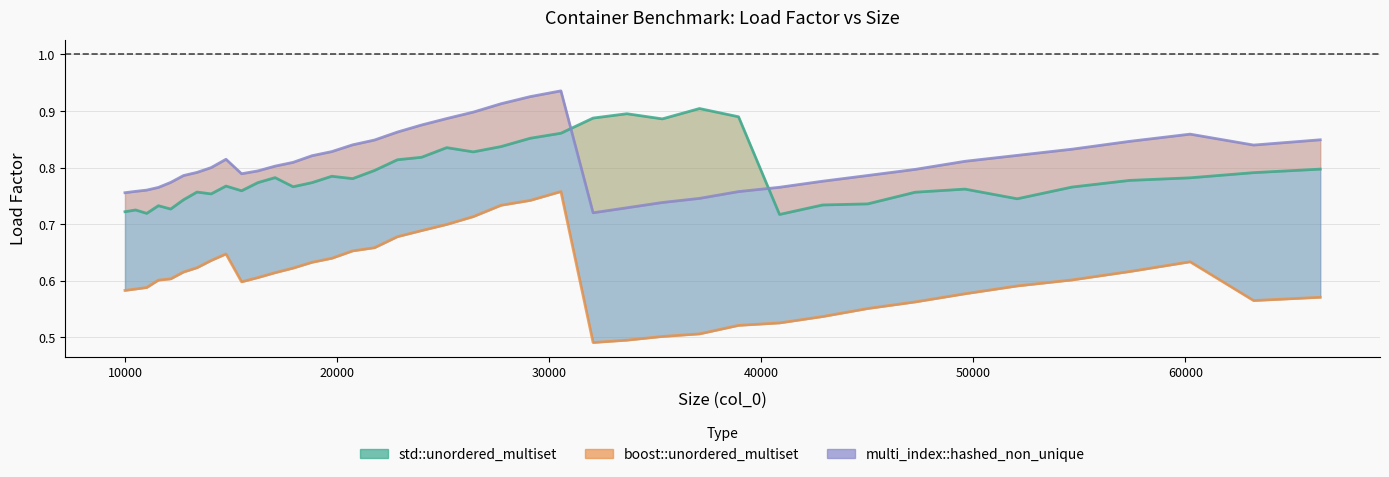

True or false: boost::unordered_multiset has a value of 0.1 at 15498.

False